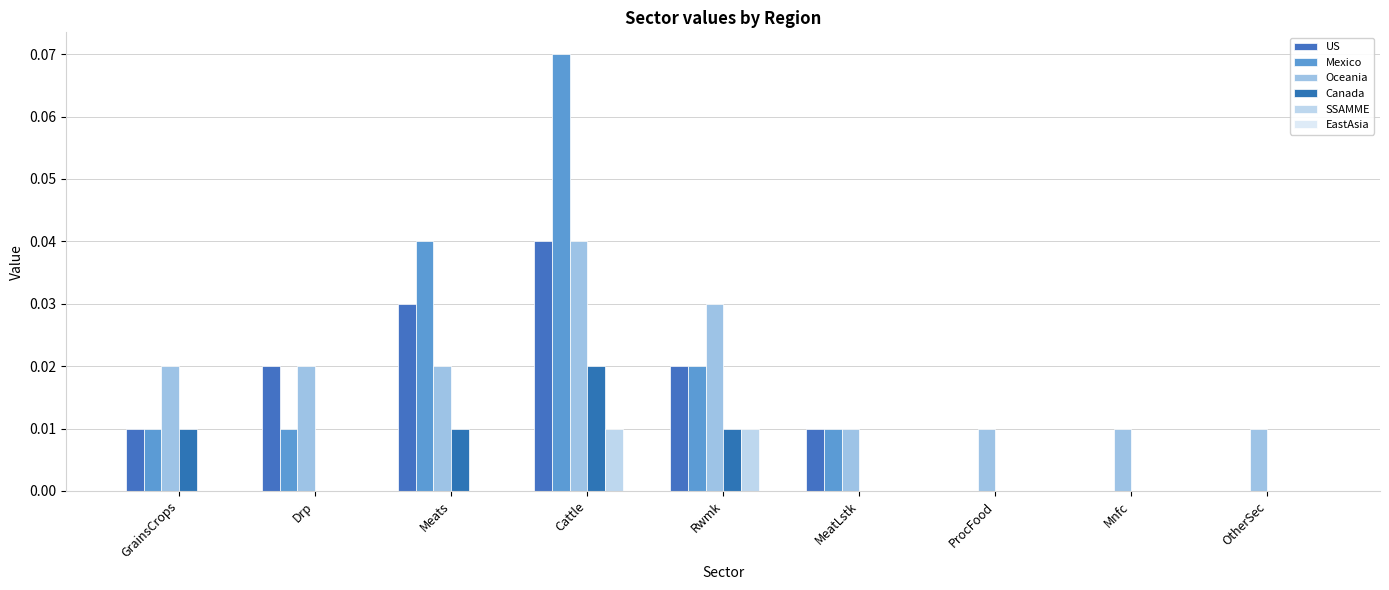

Which series has the widest spread of values?

Mexico